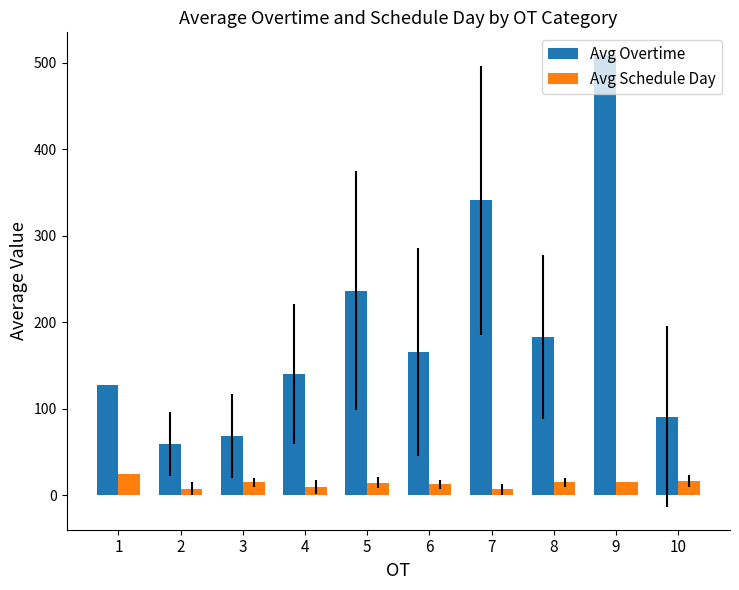

What is the total value across all series at 10?

107.7